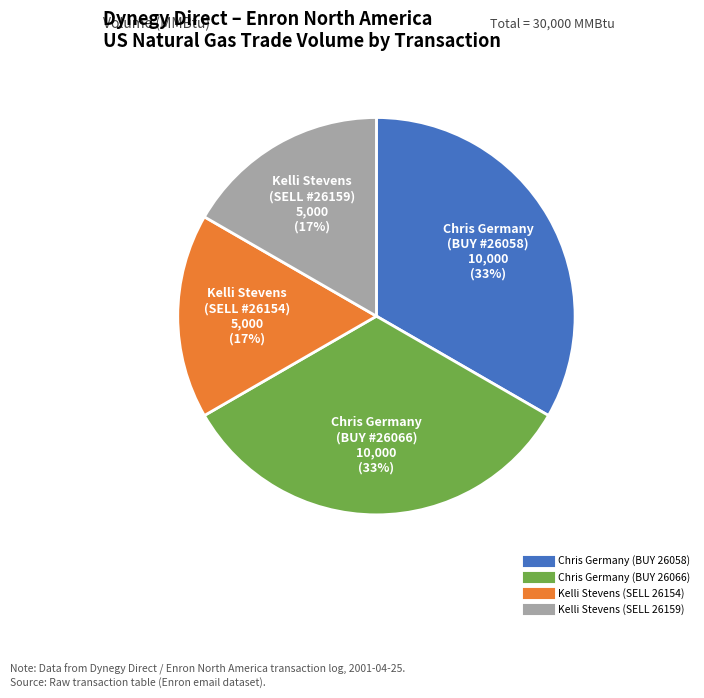

Is there a majority slice in this chart?

No